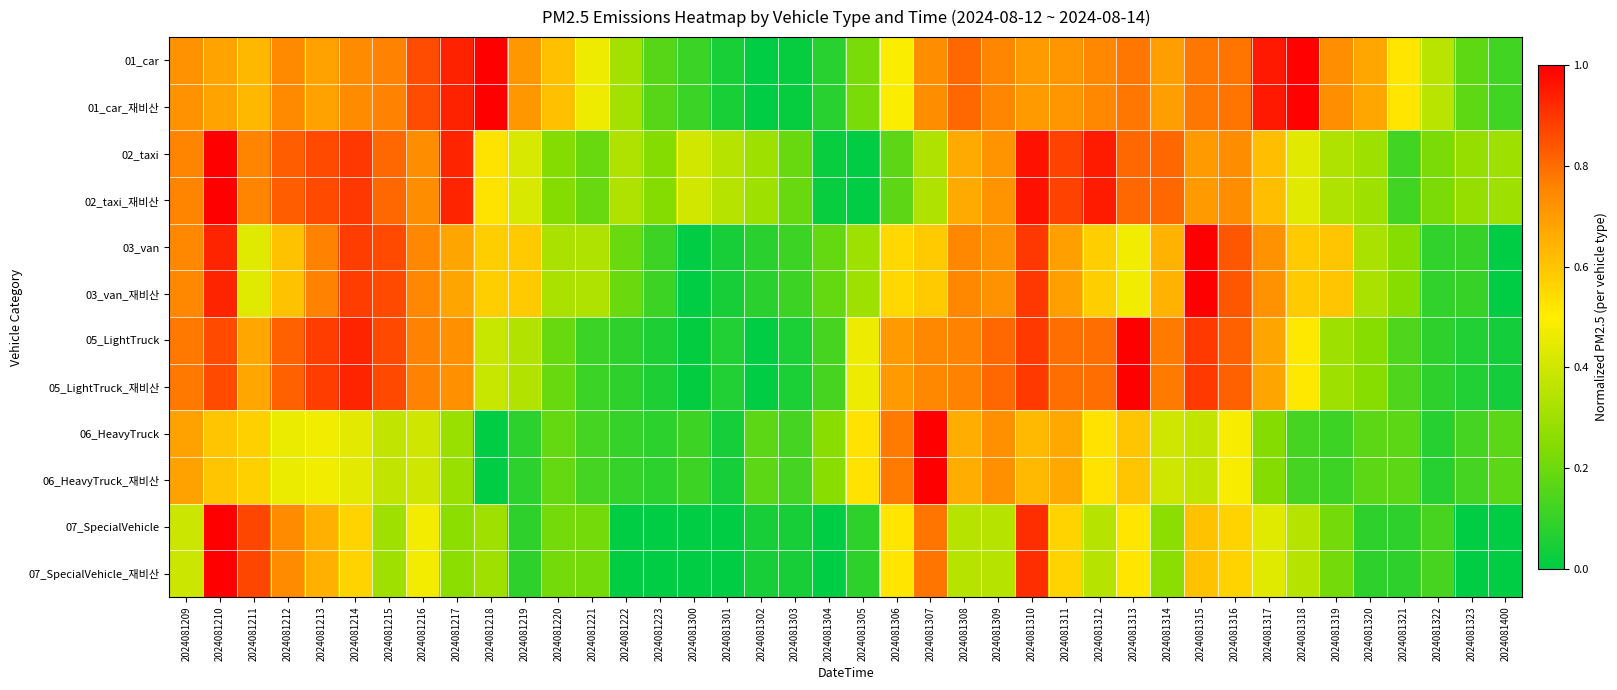

How many categories are shown in the chart?

40